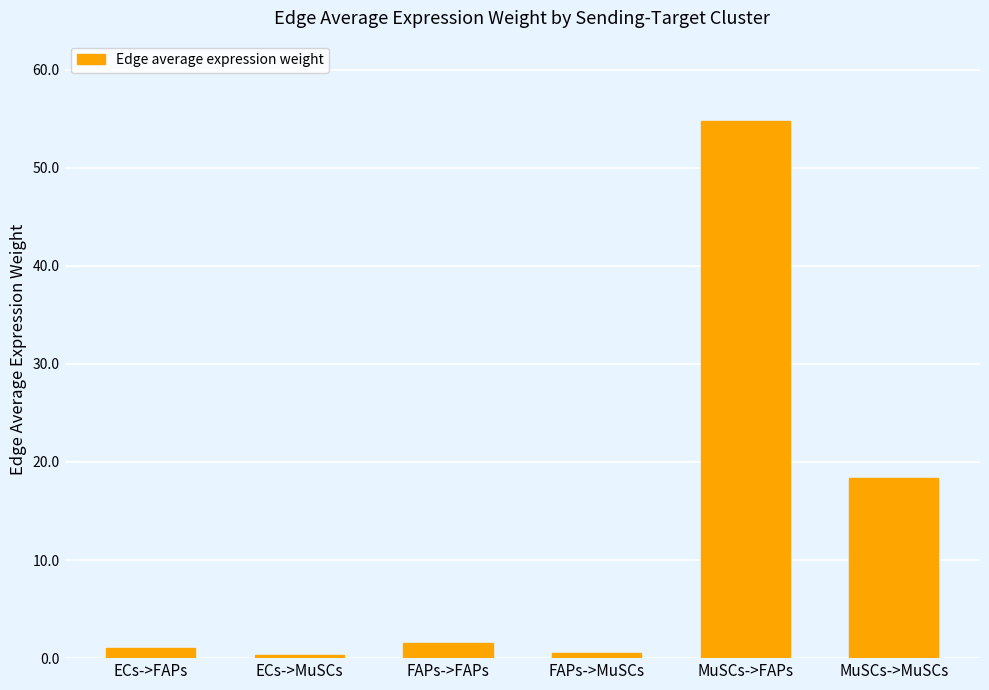

Read the value at FAPs->FAPs.

1.5